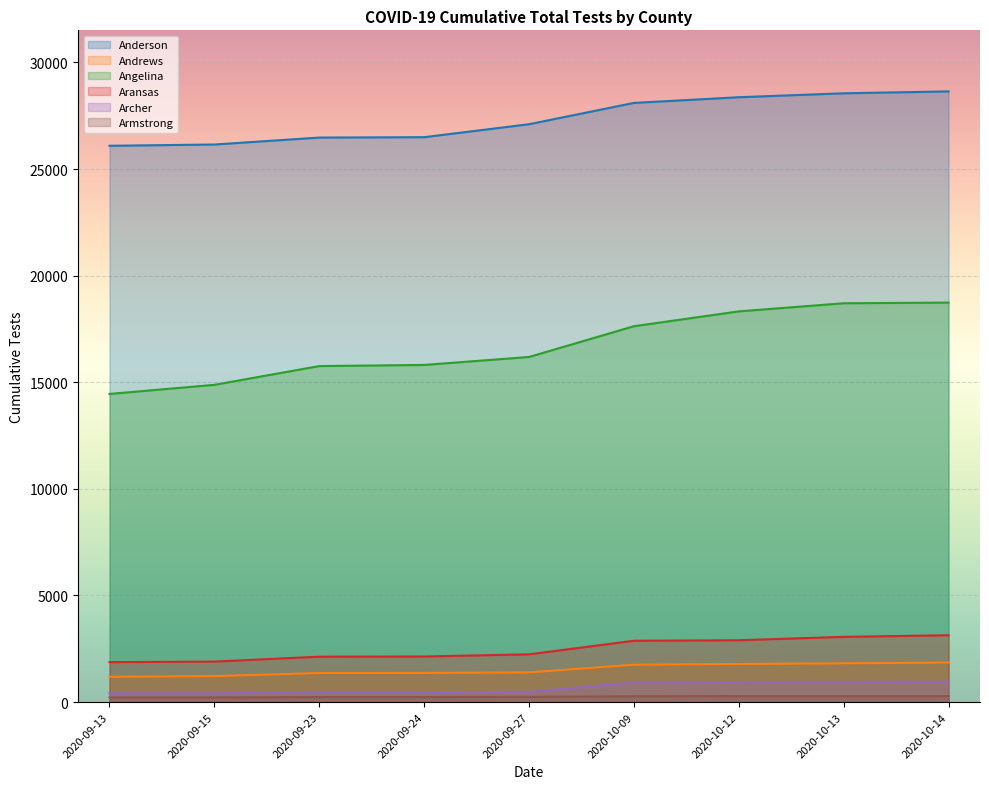

What is the difference between the second highest and minimum values in the Angelina series?

4253